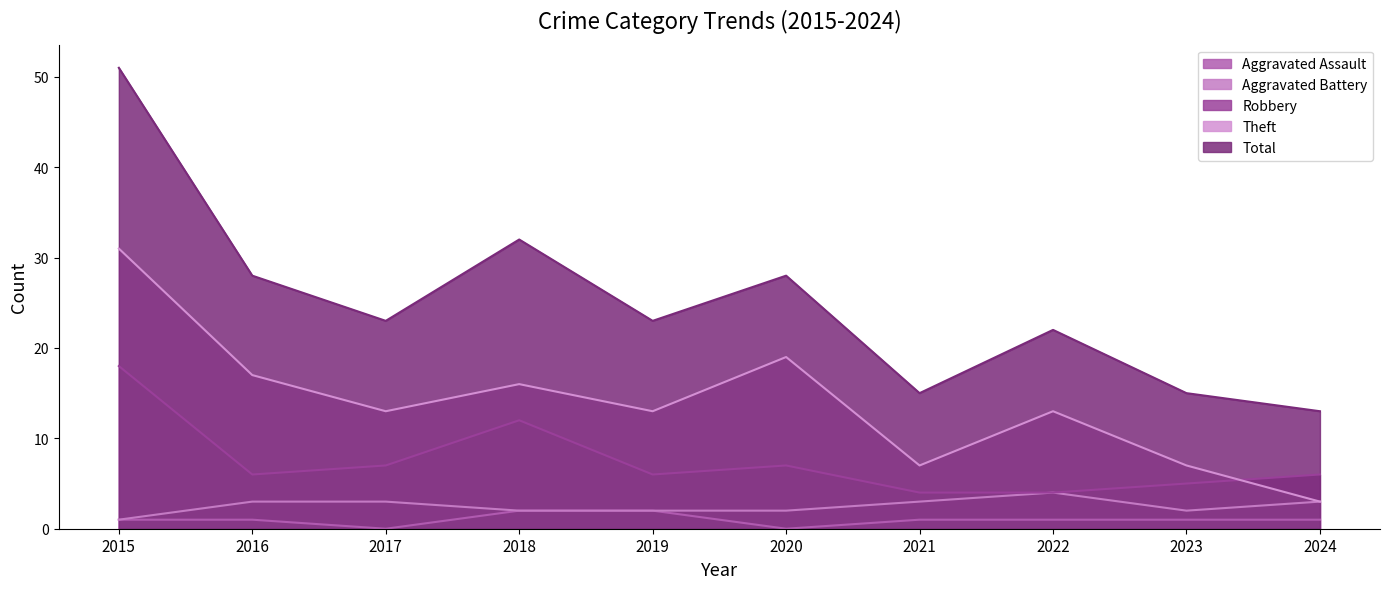

True or false: Robbery and Aggravated Battery intersect in this chart.

False